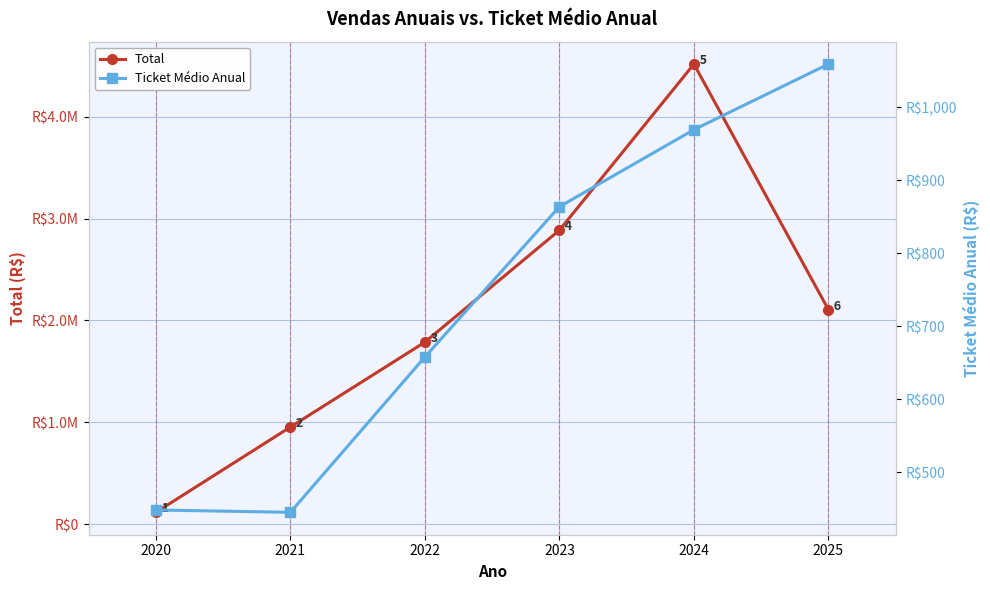

List the labels in order of Total value, largest first.

2024, 2023, 2025, 2022, 2021, 2020